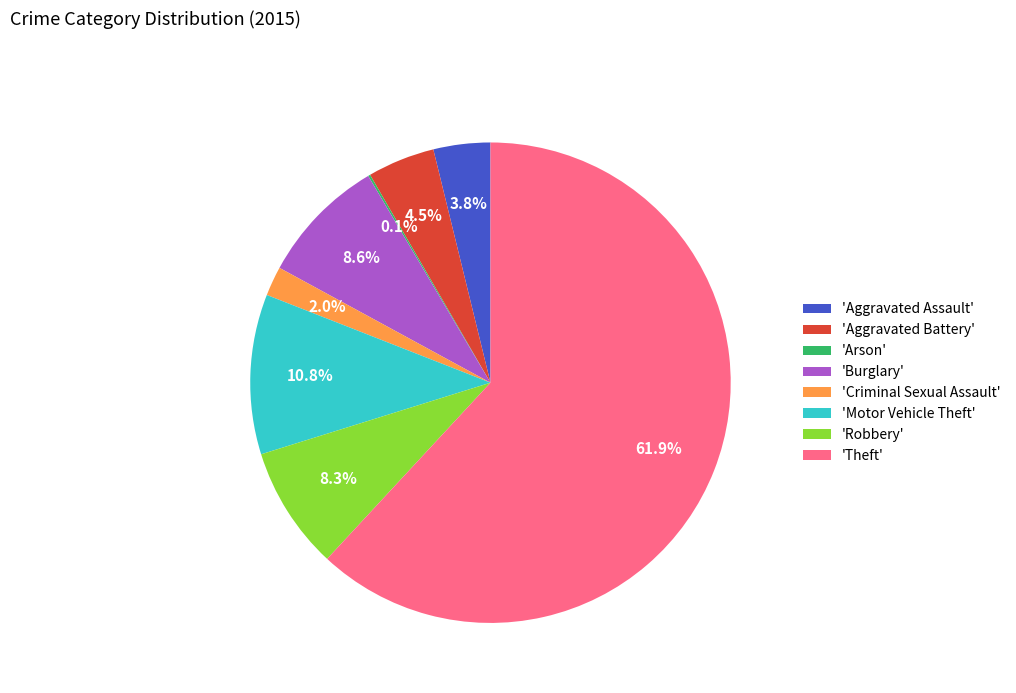

Between 'Aggravated Assault' and 'Motor Vehicle Theft', which is larger?

'Motor Vehicle Theft'